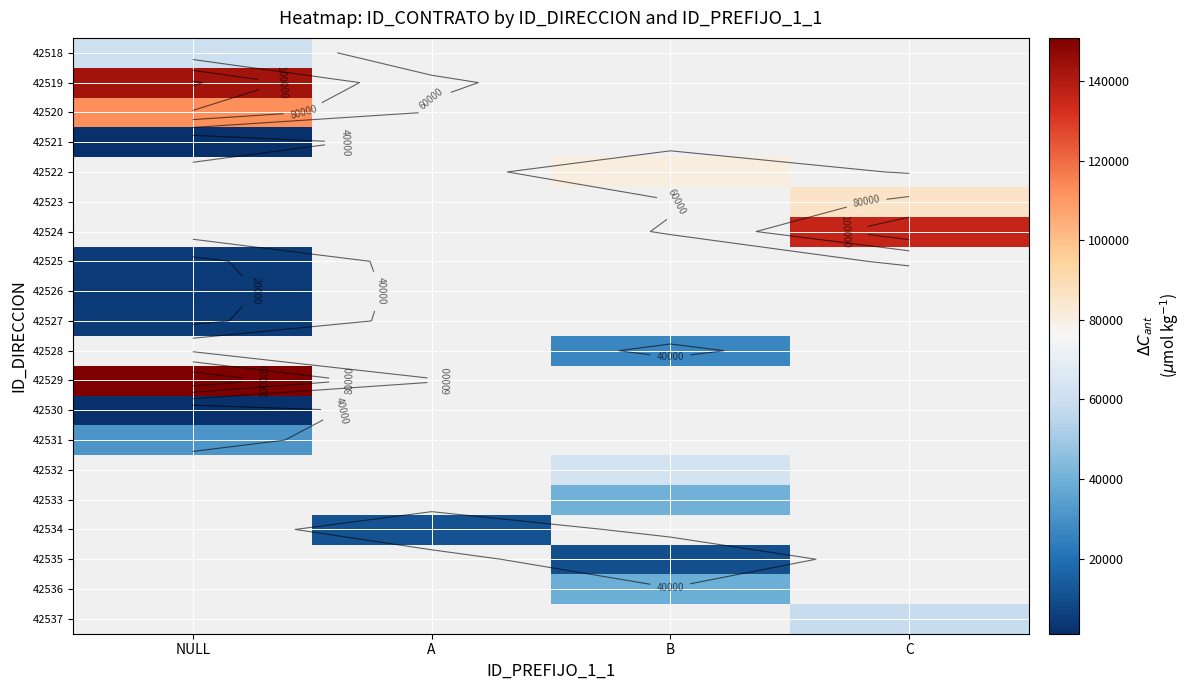

Rank the series at NULL from highest to lowest value.

42529, 42519, 42520, 42518, 42531, 42525, 42527, 42526, 42521, 42530, 42522, 42523, 42524, 42528, 42532, 42533, 42534, 42535, 42536, 42537